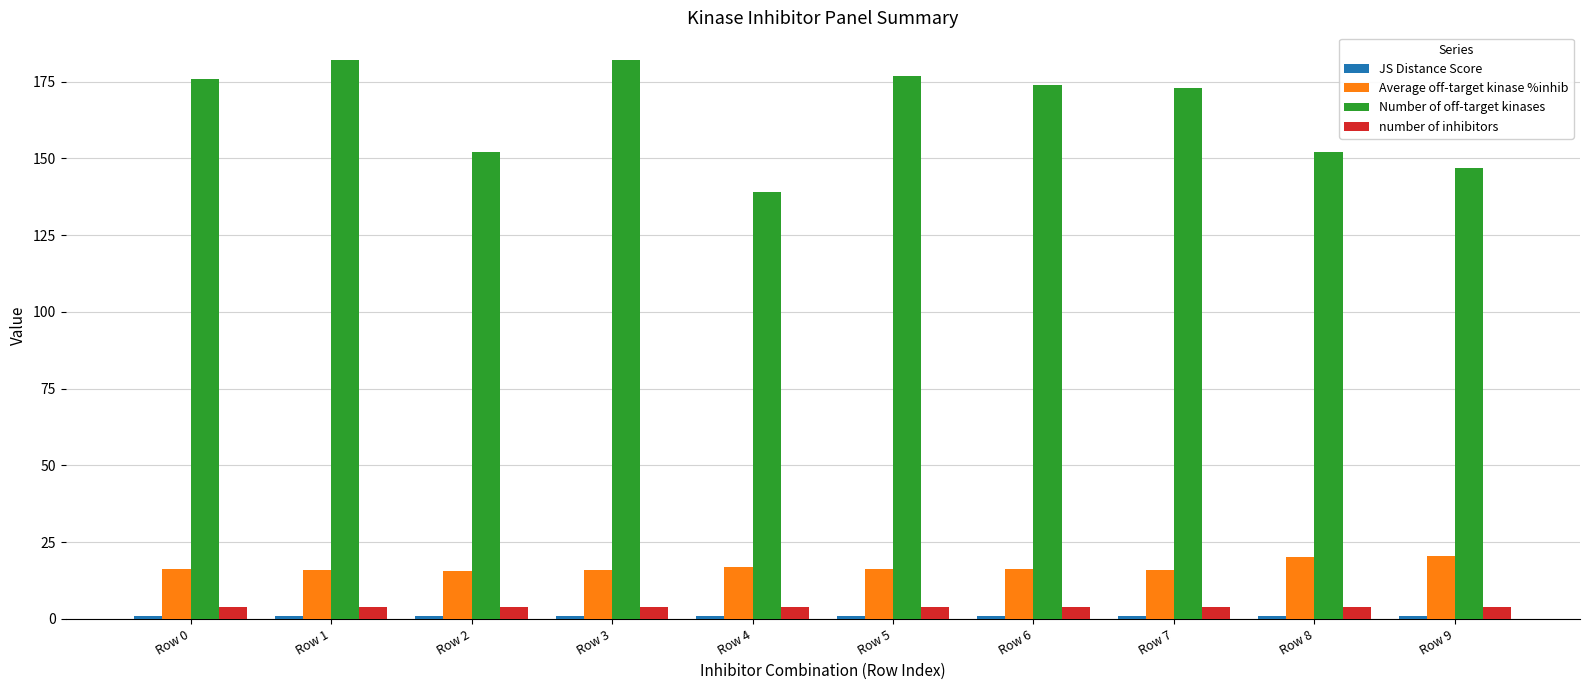

What is the difference between the highest and lowest values at Row 8?

151.2